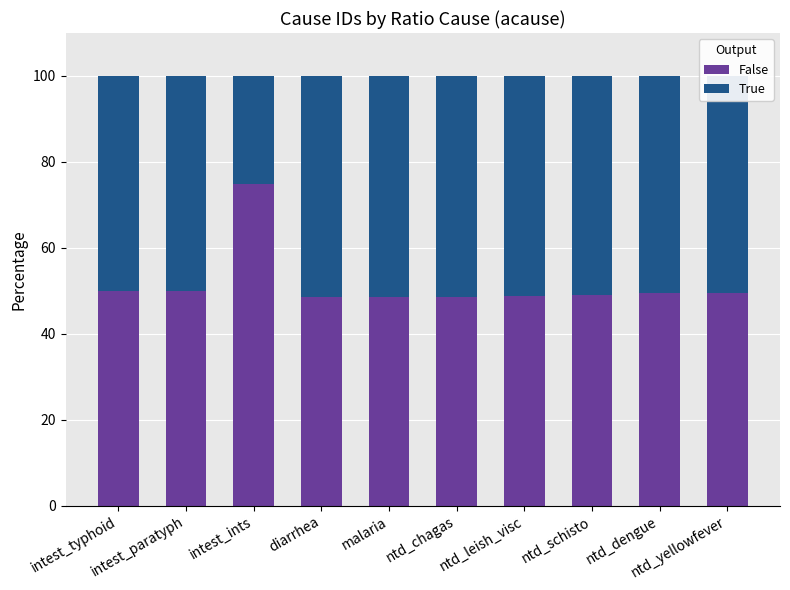

What is the minimum value for False?

48.5